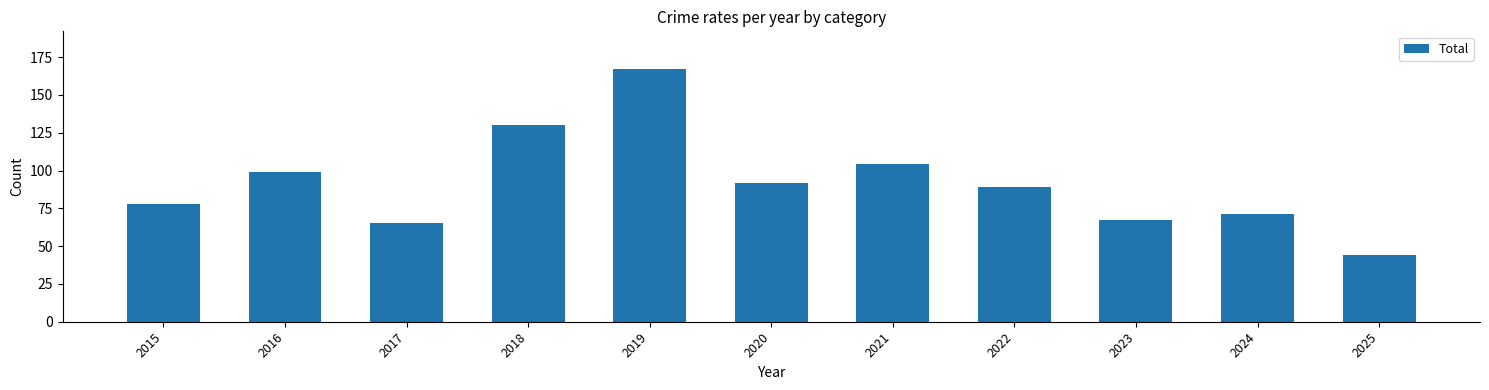

What is the sum of all values?

1006